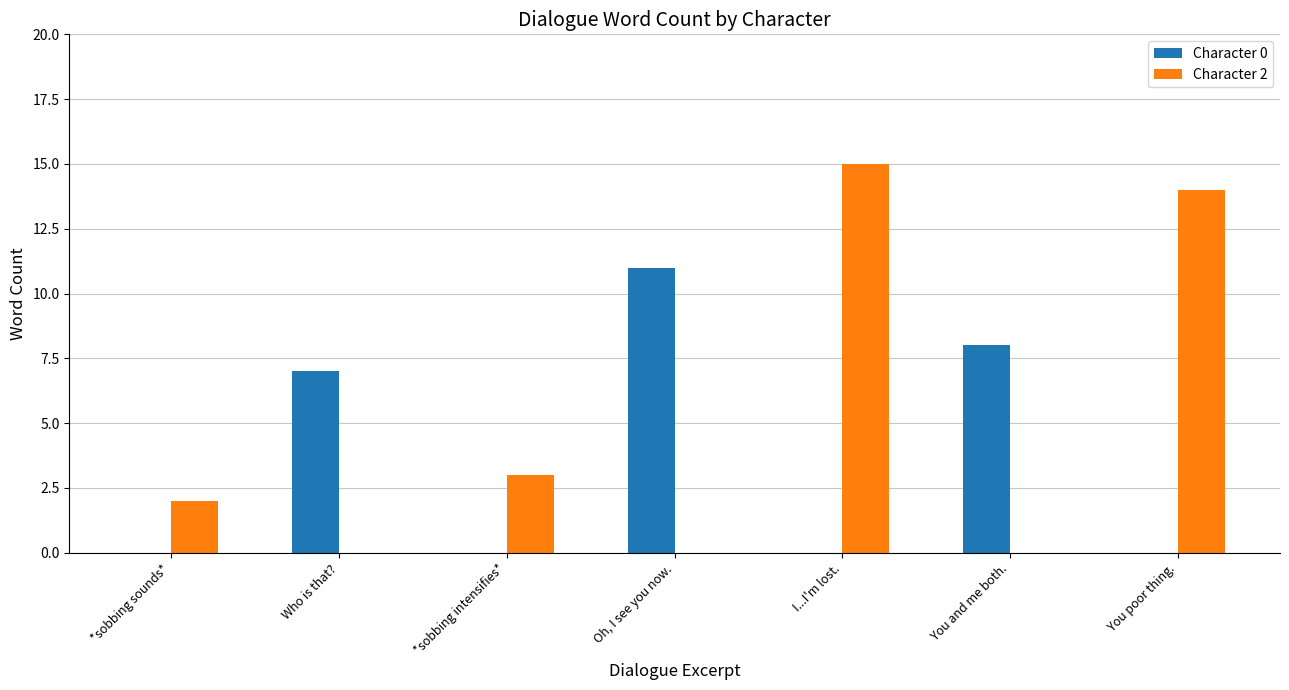

At which category does the chart reach its peak across all series?

I...I'm lost.